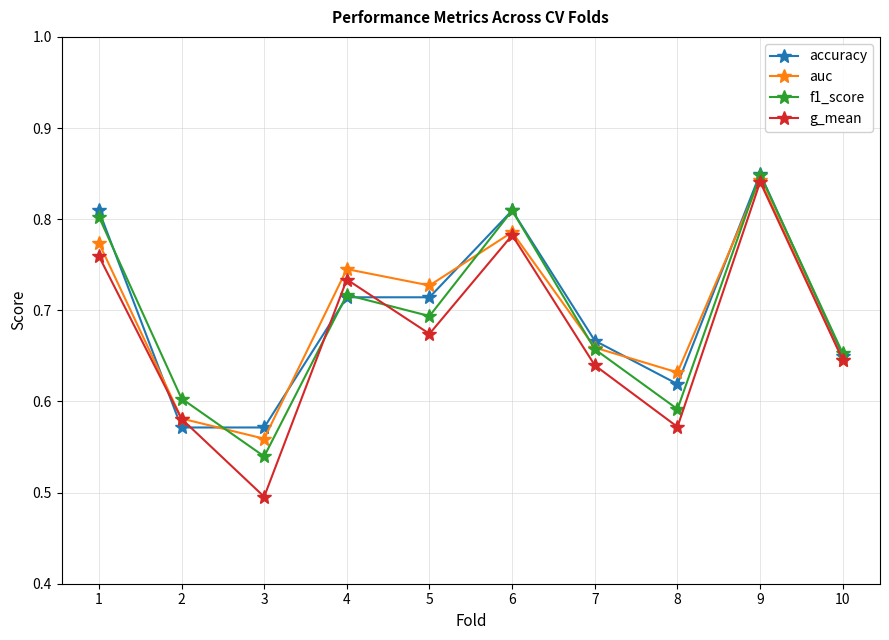

Is this an area chart (filled region under the line)?

No